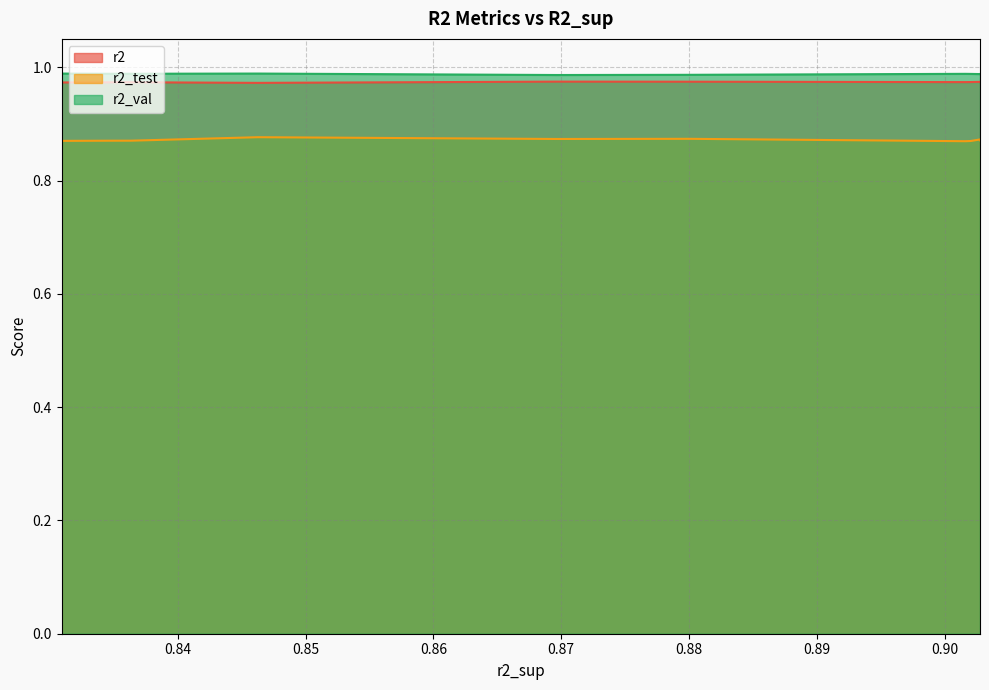

Reading left to right, extract all data points from this chart.

r2: model_3_18_6=1.0	model_3_18_7=1.0	model_3_18_5=1.0	model_3_18_4=1.0	model_3_18_8=1.0	model_3_18_9=1.0	model_3_18_0=1.0	model_3_18_3=1.0	model_3_18_2=1.0	model_3_18_1=1.0
r2_test: model_3_18_6=0.9	model_3_18_7=0.9	model_3_18_5=0.9	model_3_18_4=0.9	model_3_18_8=0.9	model_3_18_9=0.9	model_3_18_0=0.9	model_3_18_3=0.9	model_3_18_2=0.9	model_3_18_1=0.9
r2_val: model_3_18_6=1.0	model_3_18_7=1.0	model_3_18_5=1.0	model_3_18_4=1.0	model_3_18_8=1.0	model_3_18_9=1.0	model_3_18_0=1.0	model_3_18_3=1.0	model_3_18_2=1.0	model_3_18_1=1.0